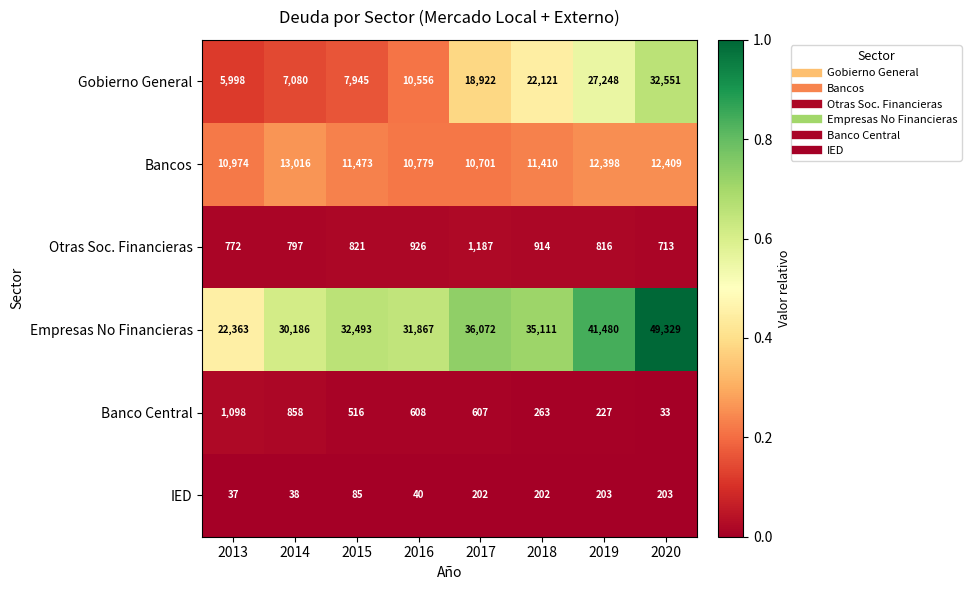

What value does the Bancos series have at 2019, to the nearest 10?

12400